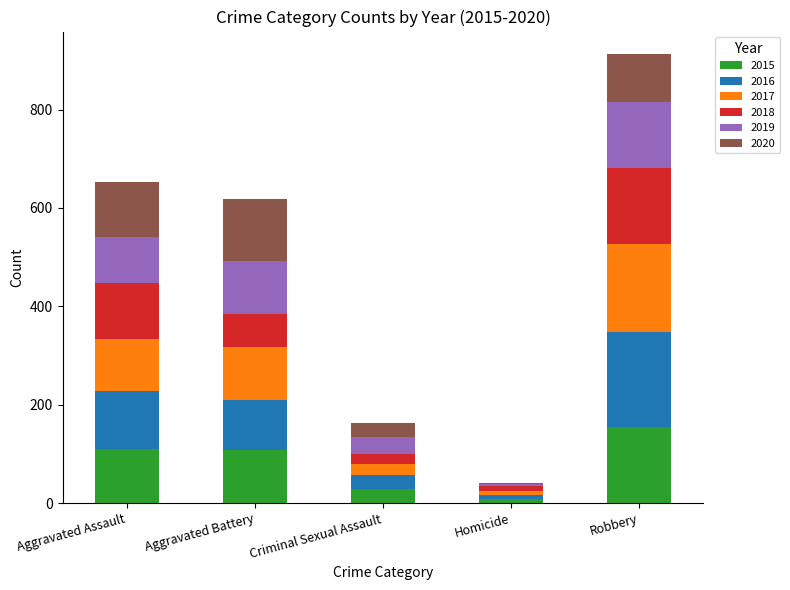

At which category is the sum across all series the highest?

Robbery